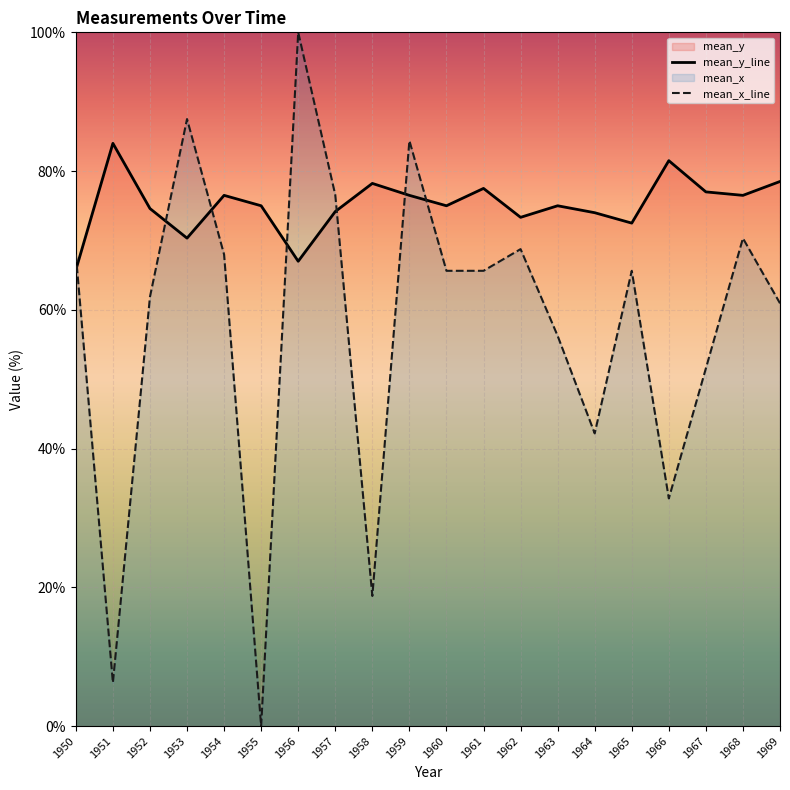

What is the sum of all mean_x_line values?

1150.9